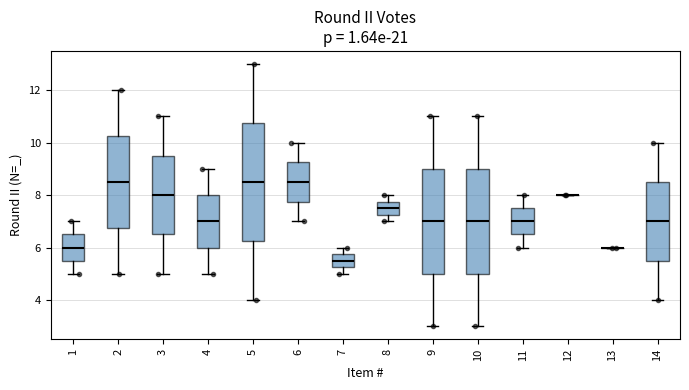

Reading left to right, transcribe this box plot: for each box, give where its median line is, the range the box spans, and where its two whiskers end, as read against the y-axis. The values are not printed on the chart, so give them approximately, as read against the axis.

1: median 6.0, box 5.6 to 6.6, whiskers 5.0 to 7.0
2: median 8.6, box 6.8 to 10.2, whiskers 5.0 to 12.0
3: median 8.0, box 6.6 to 9.6, whiskers 5.0 to 11.0
4: median 7.0, box 6.0 to 8.0, whiskers 5.0 to 9.0
5: median 8.6, box 6.2 to 10.8, whiskers 4.0 to 13.0
6: median 8.6, box 7.8 to 9.2, whiskers 7.0 to 10.0
7: median 5.6, box 5.2 to 5.8, whiskers 5.0 to 6.0
8: median 7.6, box 7.2 to 7.8, whiskers 7.0 to 8.0
9: median 7.0, box 5.0 to 9.0, whiskers 3.0 to 11.0
10: median 7.0, box 5.0 to 9.0, whiskers 3.0 to 11.0
11: median 7.0, box 6.6 to 7.6, whiskers 6.0 to 8.0
12: box collapsed to a line at 8.0, whiskers 8.0 to 8.0
13: box collapsed to a line at 6.0, whiskers 6.0 to 6.0
14: median 7.0, box 5.6 to 8.6, whiskers 4.0 to 10.0